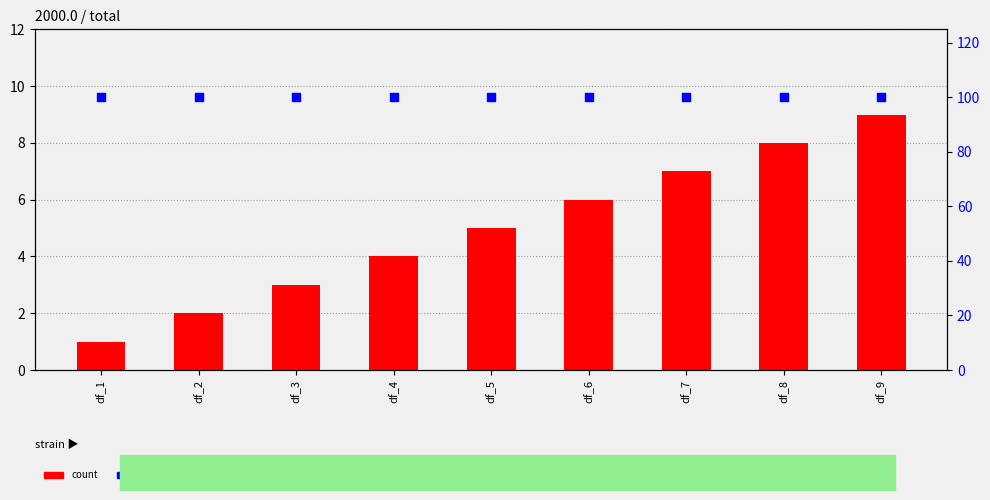

Which series has the largest Y range (max minus min)?

count